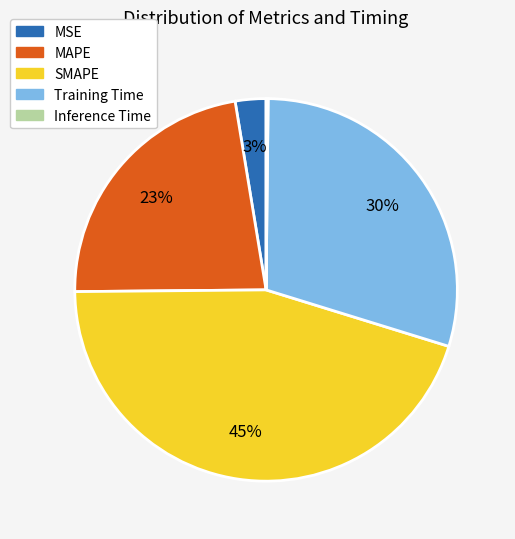

Is there any slice that represents more than half of the pie?

No